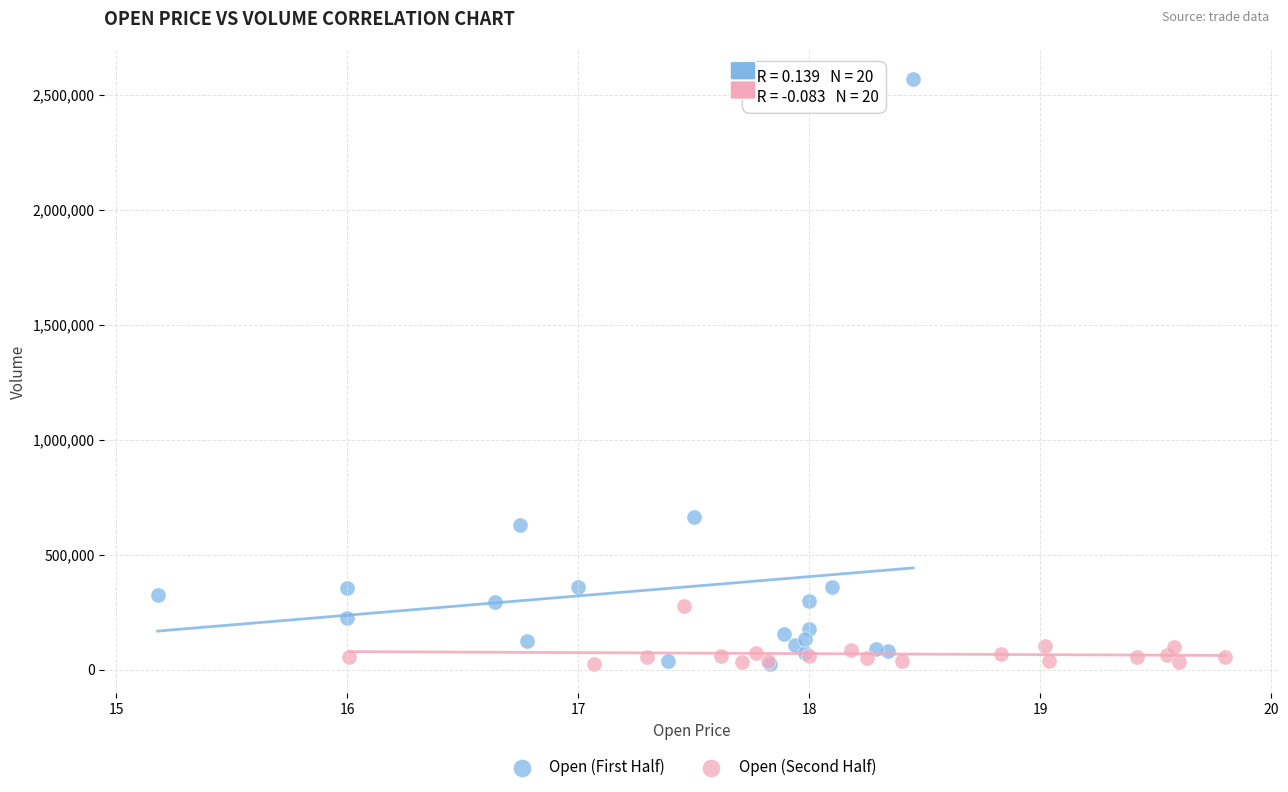

Which series reaches the maximum Y coordinate?

Open (First Half)